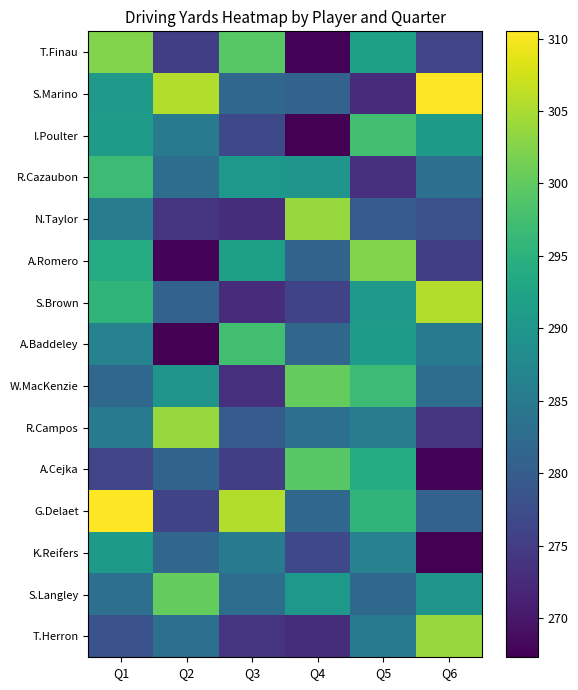

At how many categories does at least one series exceed 303?

5